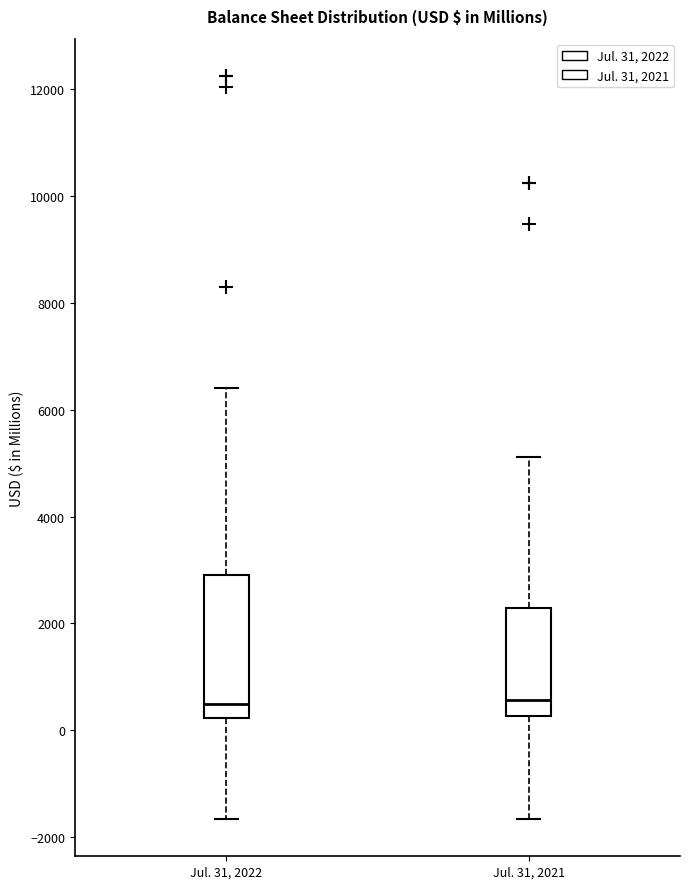

Where does the upper whisker of the box for Jul. 31, 2021 end on the y-axis? The values are not printed on the chart, so give them approximately, as read against the axis.

5200